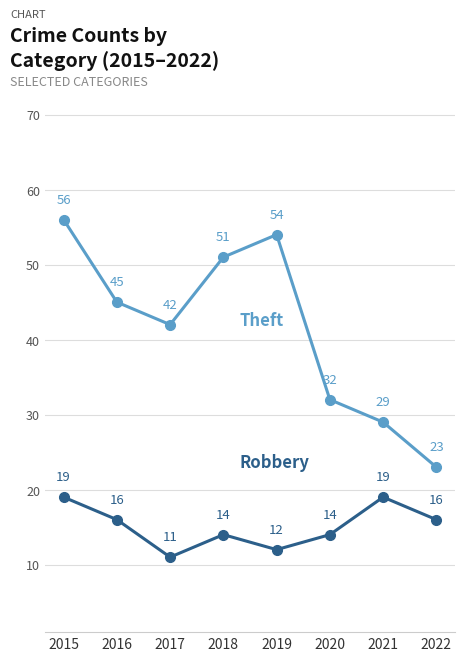

What is the spread (max minus min) of values at 2019?

42